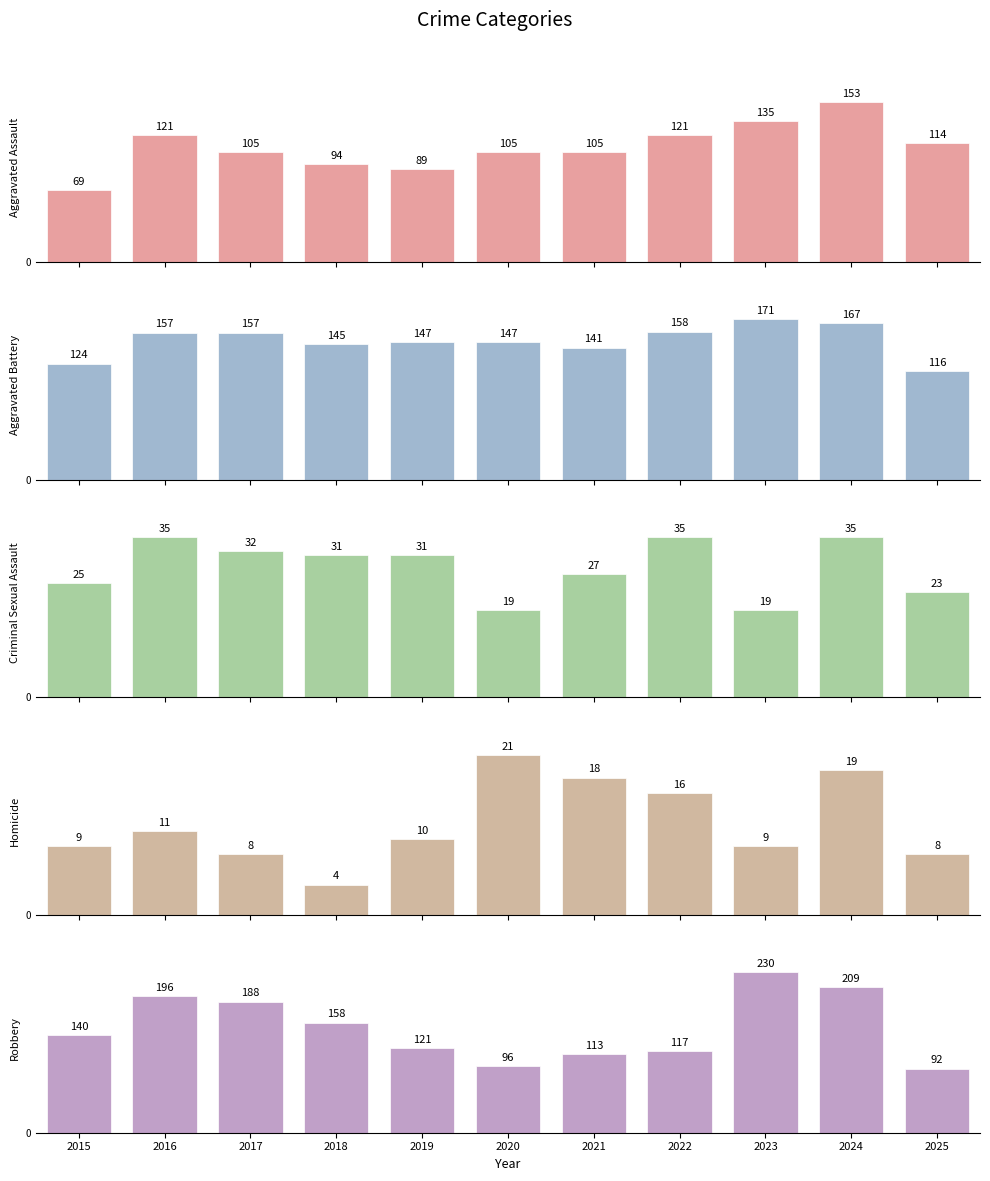

What is the approximate value of Aggravated Battery at 2015, to the nearest 5?

125